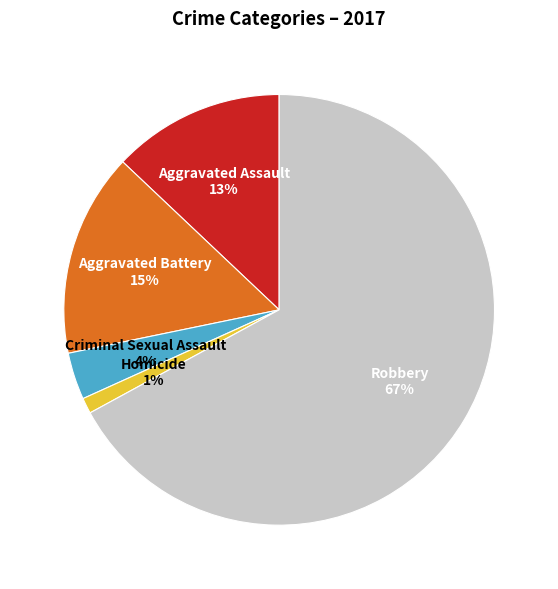

What percentage is the Aggravated Assault slice, to the nearest percent?

13%